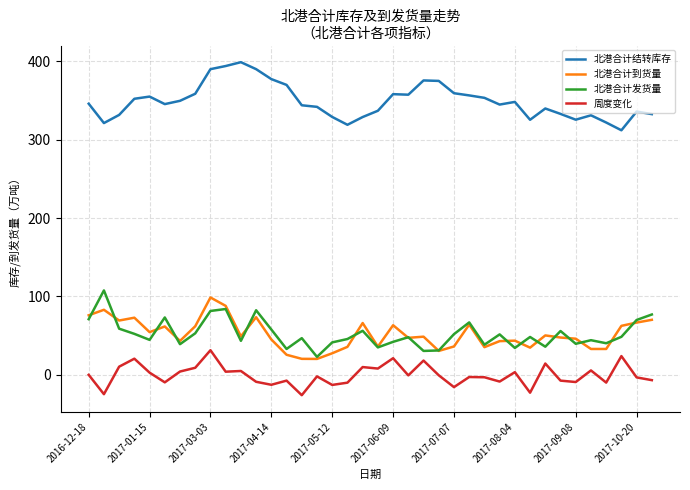

What is the maximum value for 北港合计发货量?

107.7